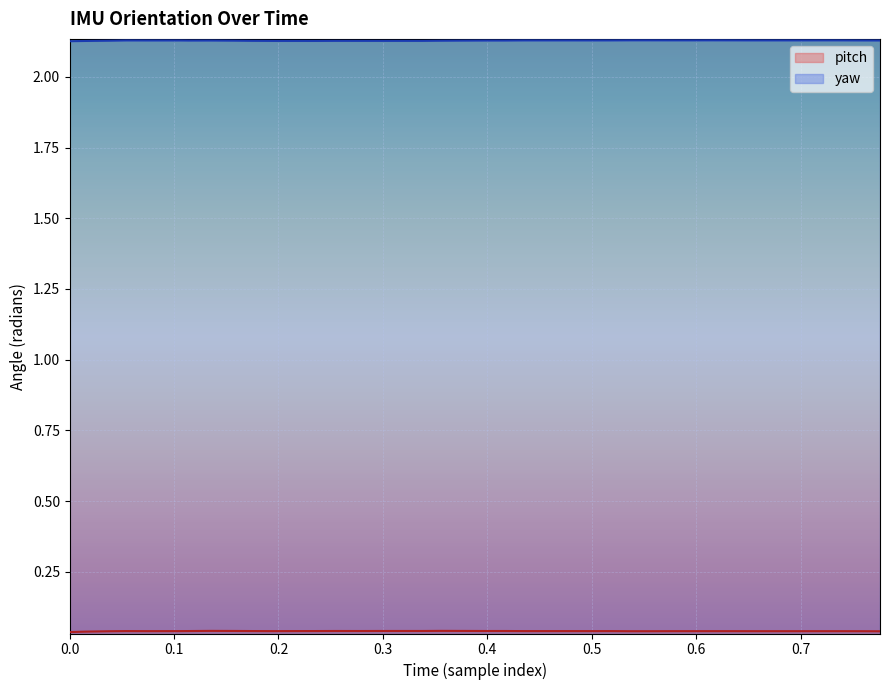

Which series has the largest total across all categories?

yaw